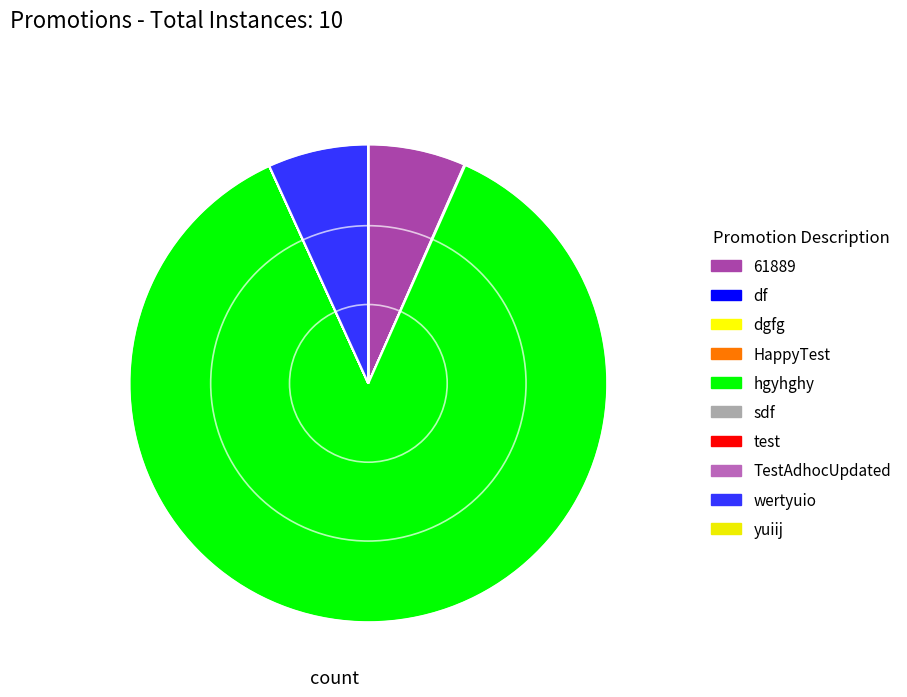

Which category has the smallest portion of the pie?

test